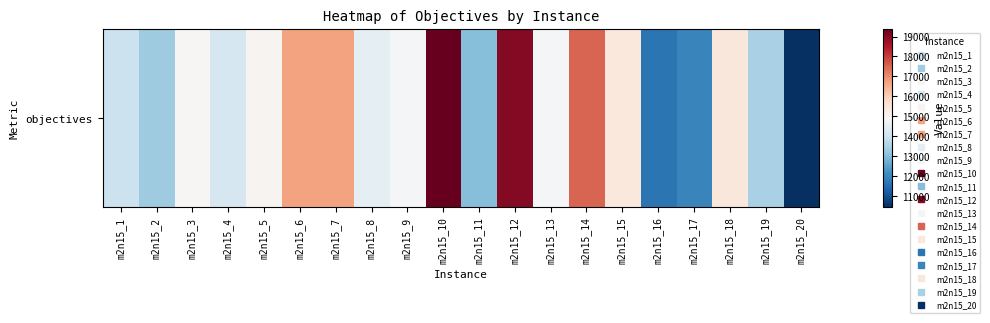

Between m2n15_7 and m2n15_1, which is larger?

m2n15_7